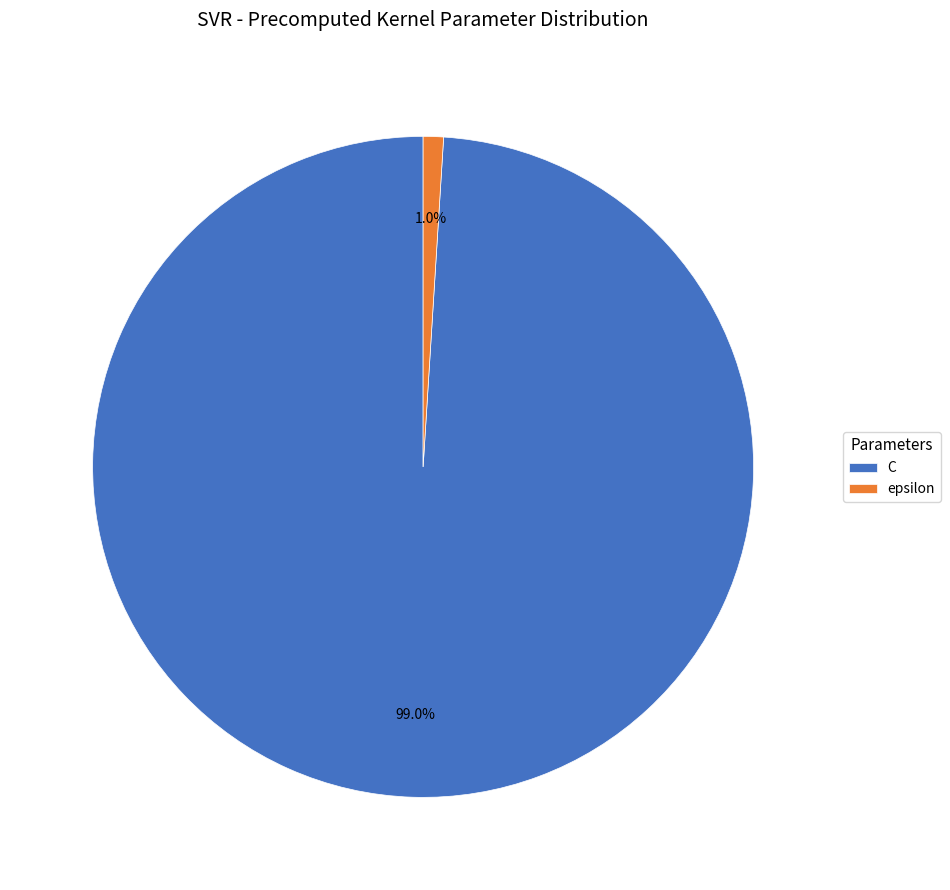

The epsilon slice represents 11% of the pie. True or false?

False